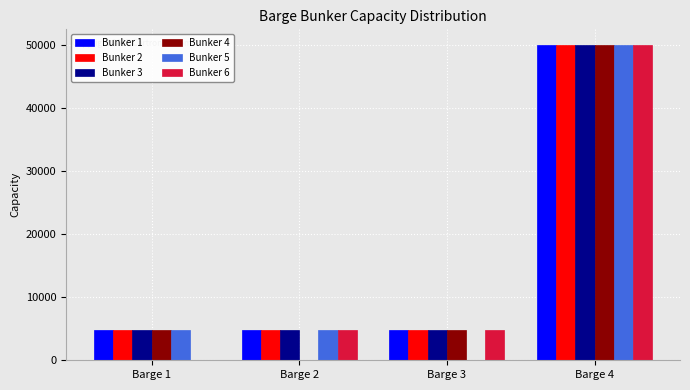

At which category is the sum across all series the highest?

Barge 4